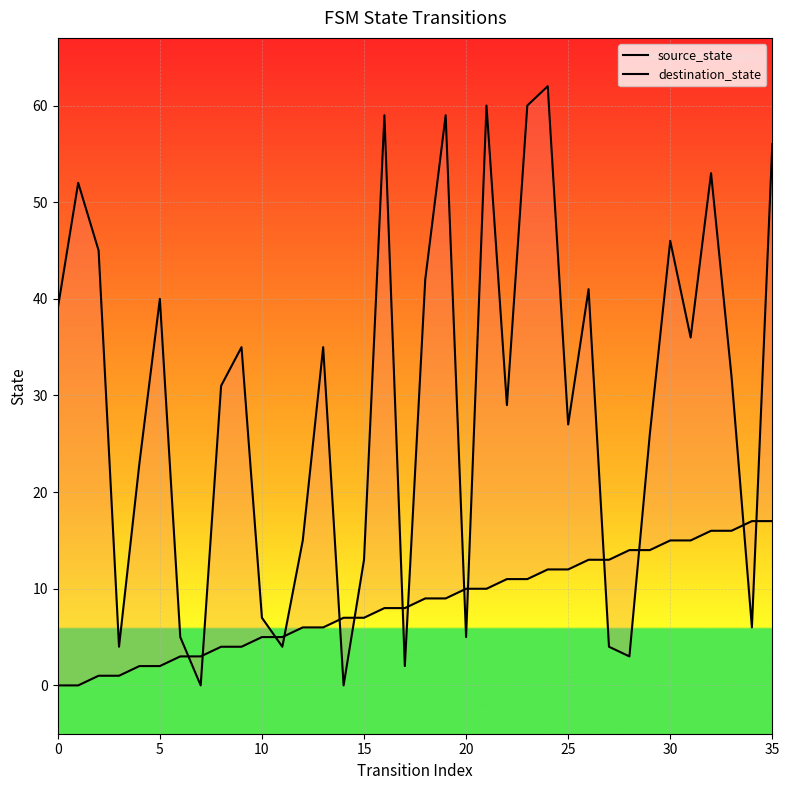

True or false: destination_state has more than 0 interior local peaks.

True